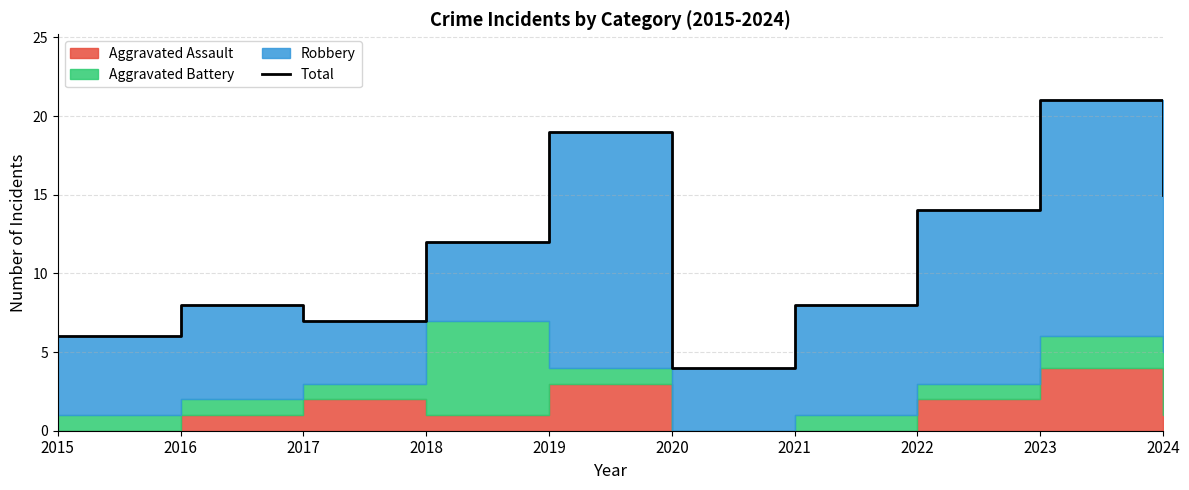

What is the sum of all values?

114